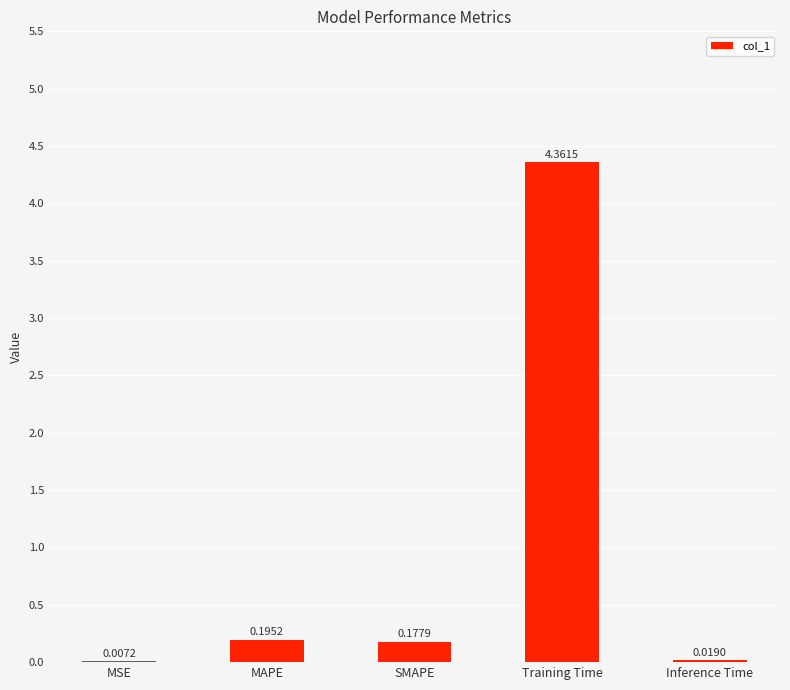

What is the average value?

1.0